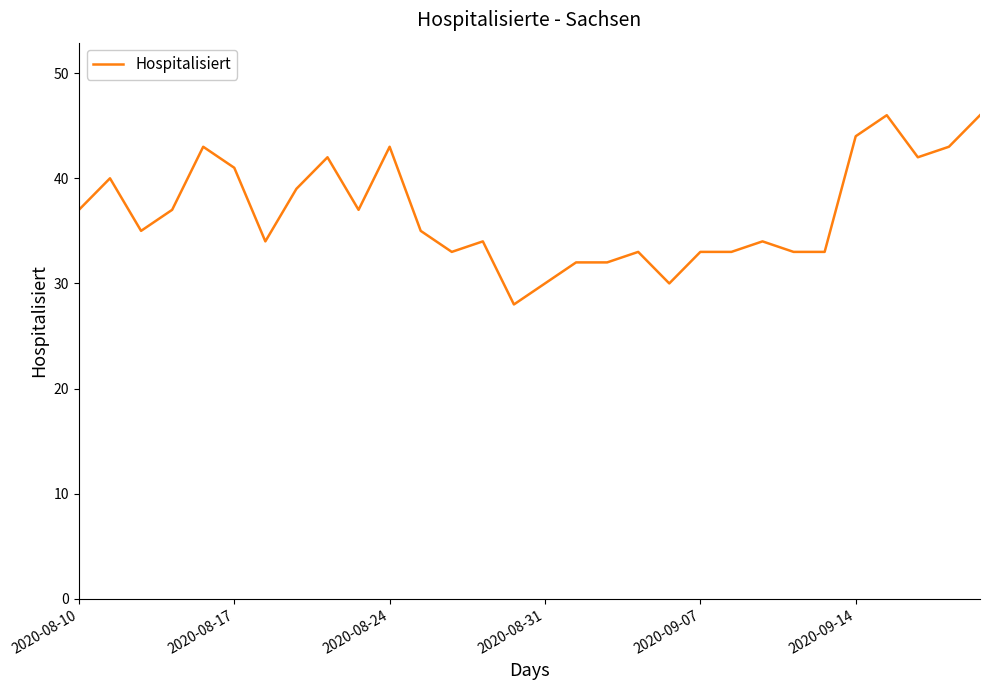

What is the smallest value displayed?

28